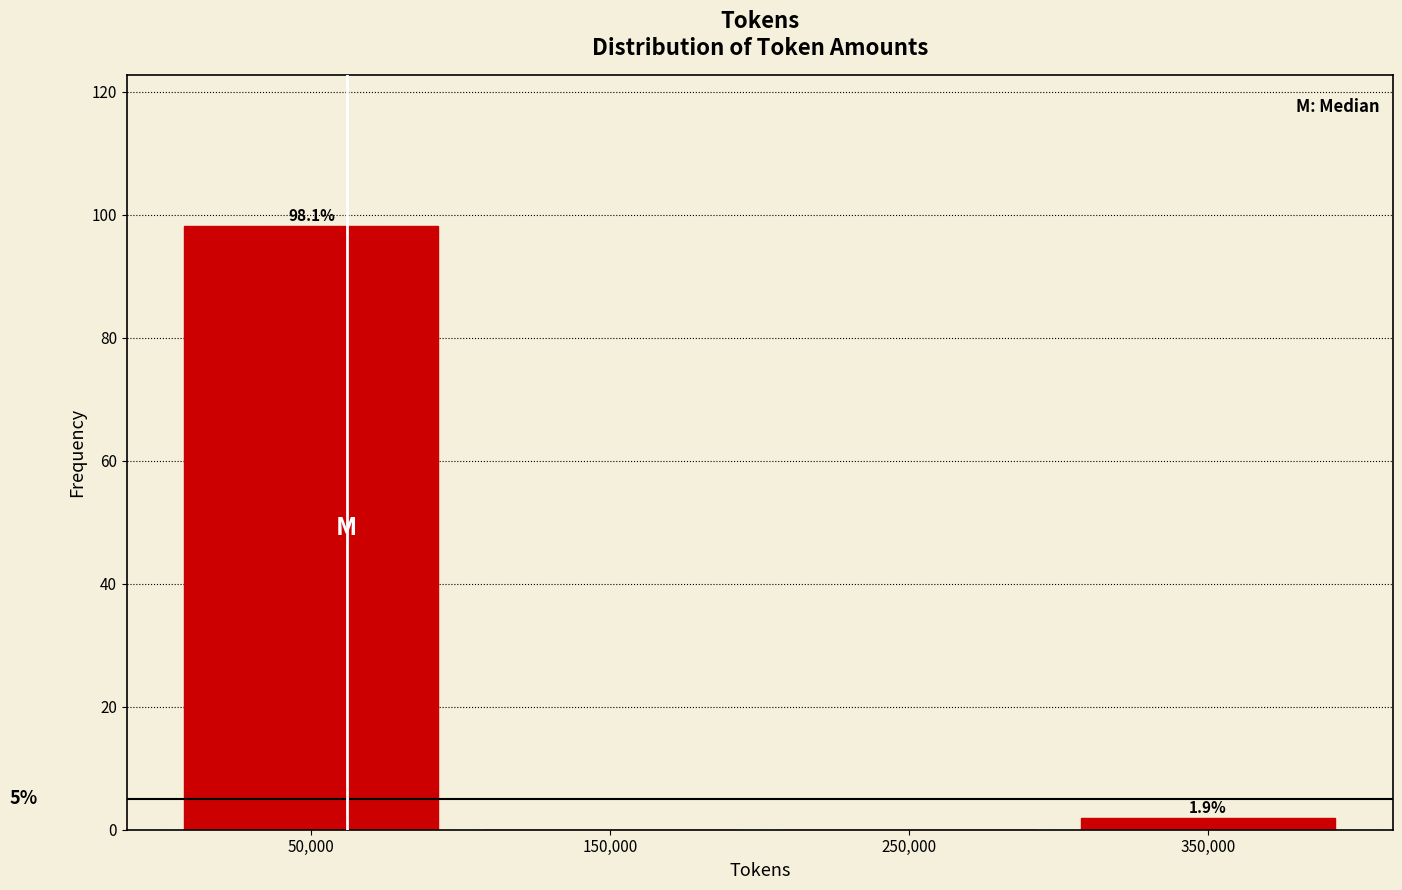

Over which range of the x-axis is the bar tallest?

0 to 100000